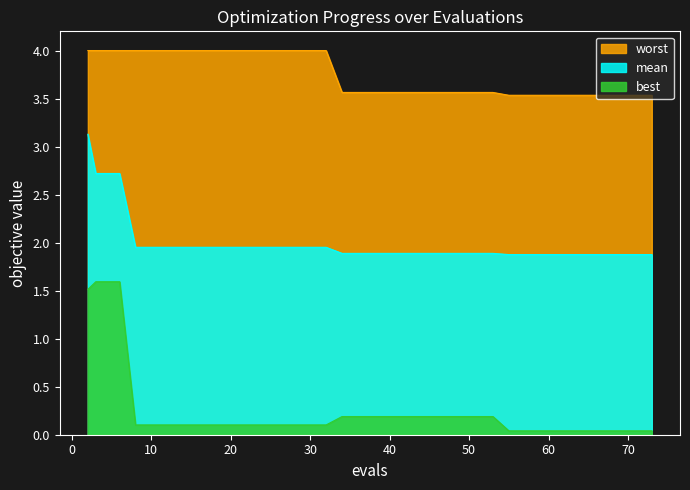

True or false: worst and mean cross at least once.

False